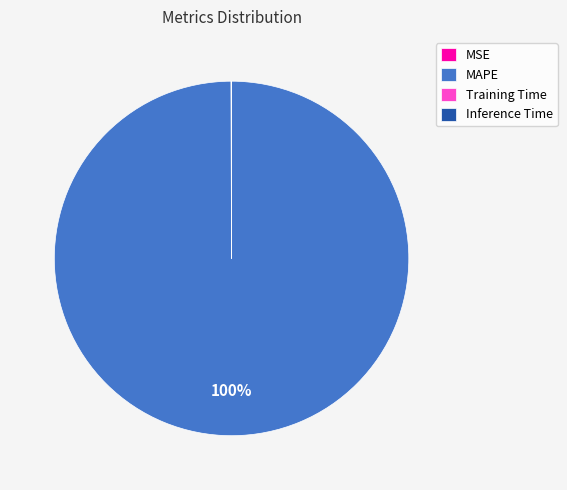

Which slice is the largest?

MAPE